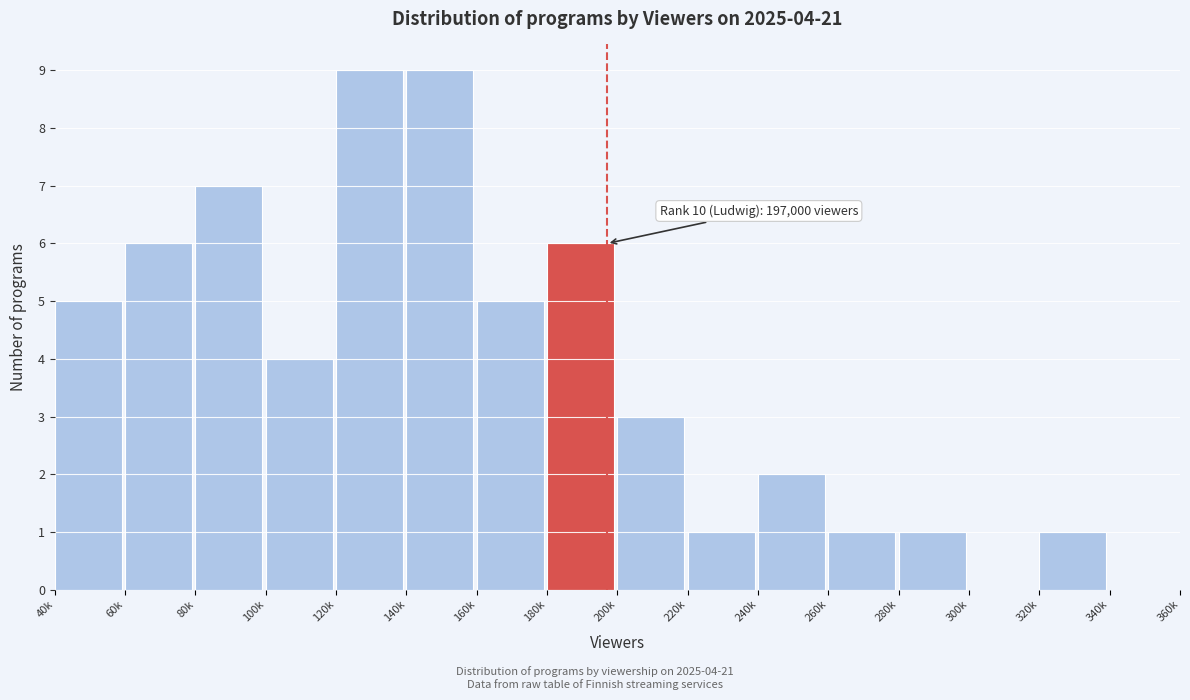

Reading right to left, what are all the values shown in this chart?

340k=0	320k=1	300k=0	280k=1	260k=1	240k=2	220k=1	200k=3	180k=6	160k=5	140k=9	120k=9	100k=4	80k=7	60k=6	40k=5